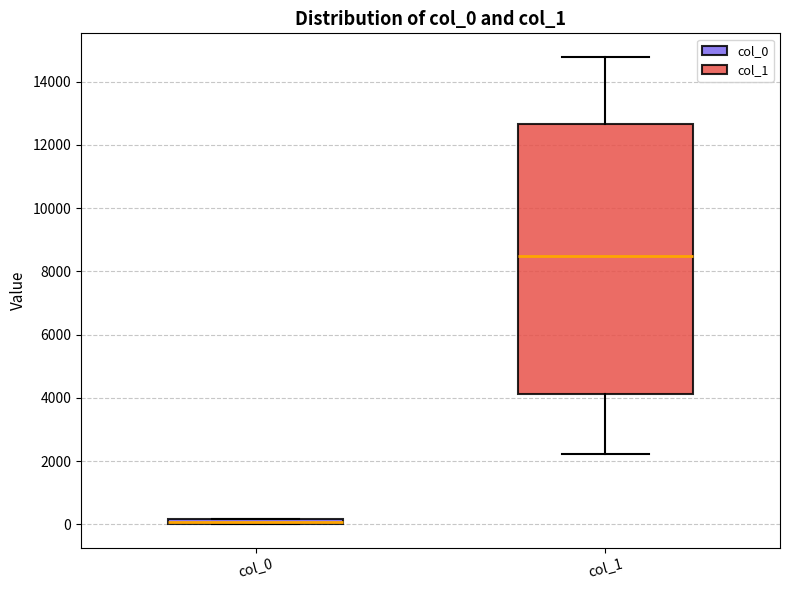

Where is the upper edge of the box for col_0 on the y-axis? The values are not printed on the chart, so give them approximately, as read against the axis.

200